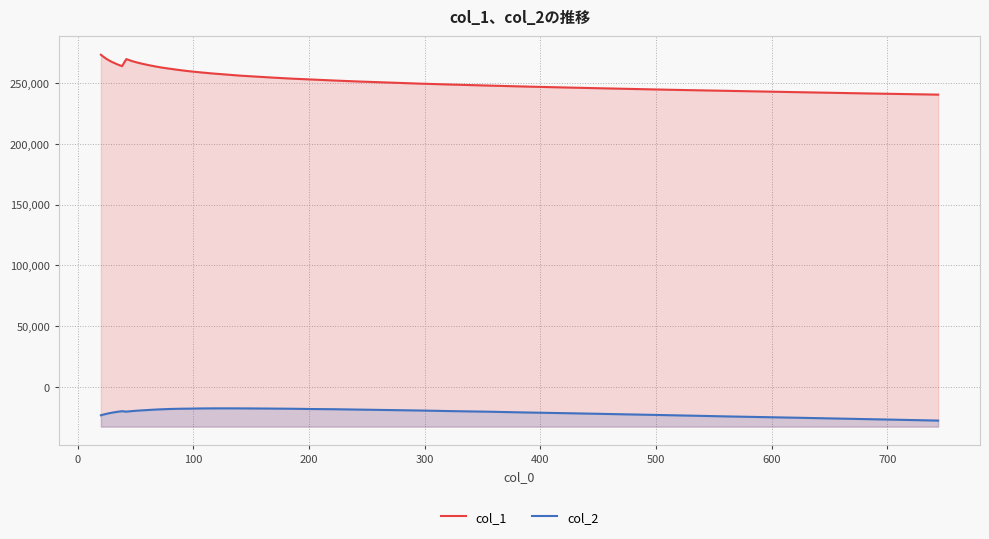

Is the value of col_2 at 20 greater than the value of col_1 at 31?

No